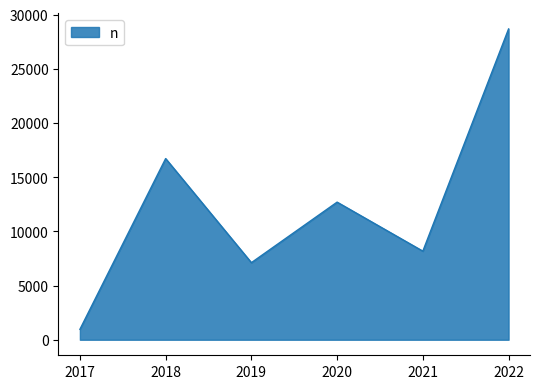

What is the difference between the values at 2018 and 2021?

8543